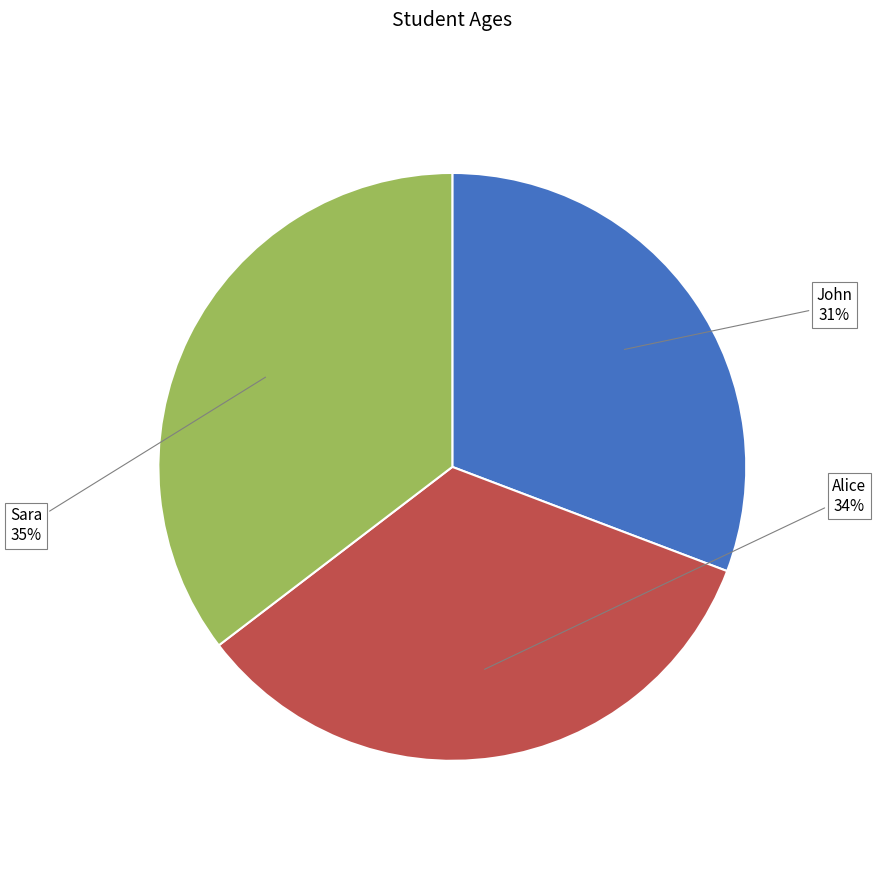

True or false: John accounts for 31% of the total.

True